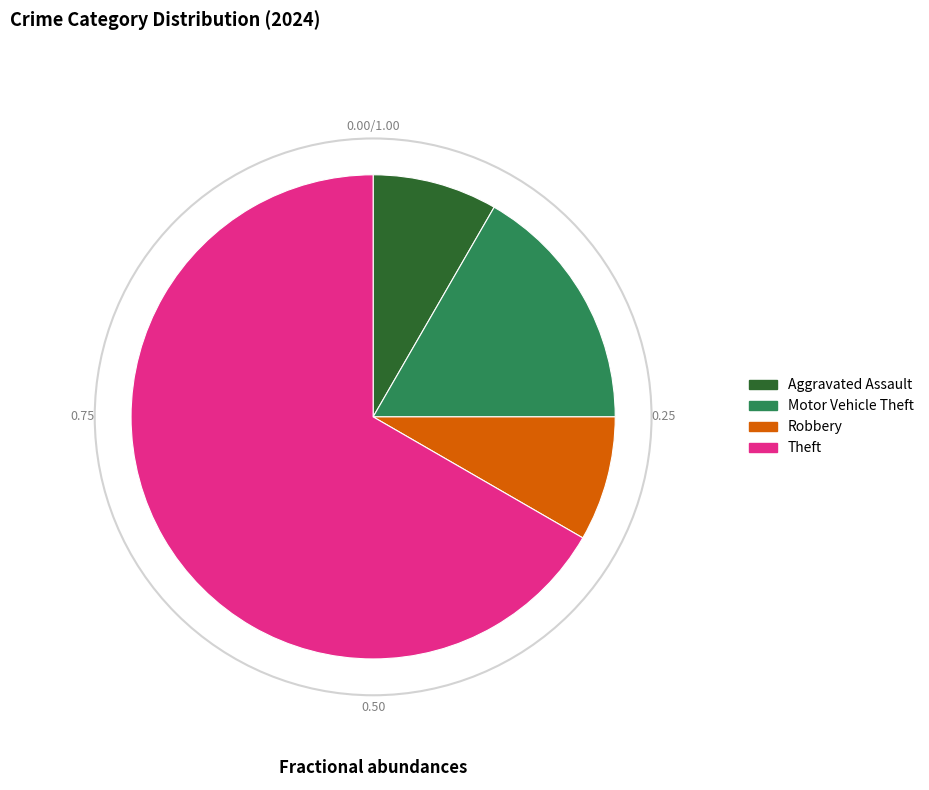

Count the number of slices in the pie.

4